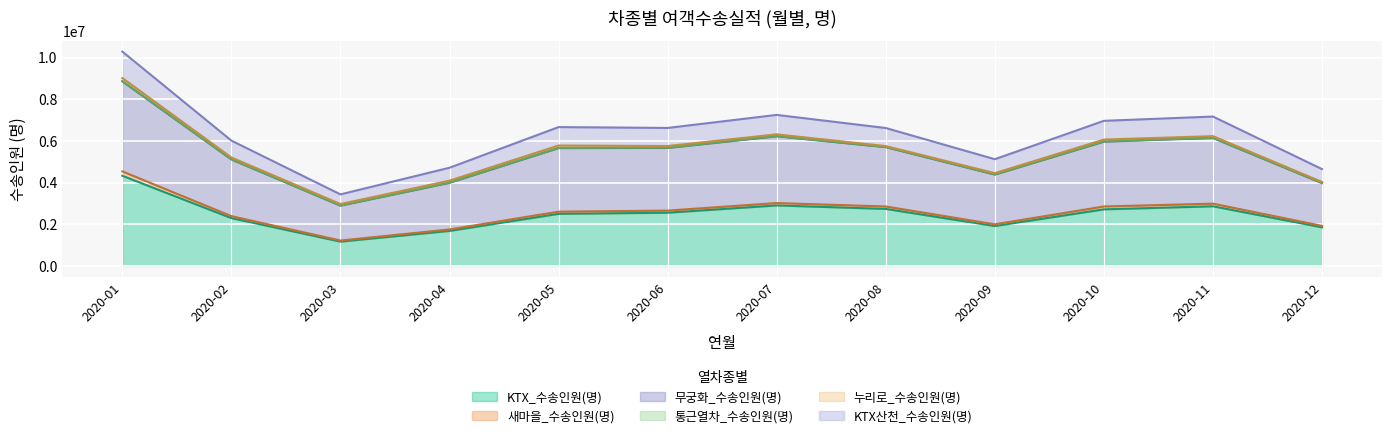

How many interior local valleys does the 무궁화_수송인원(명) series have?

3